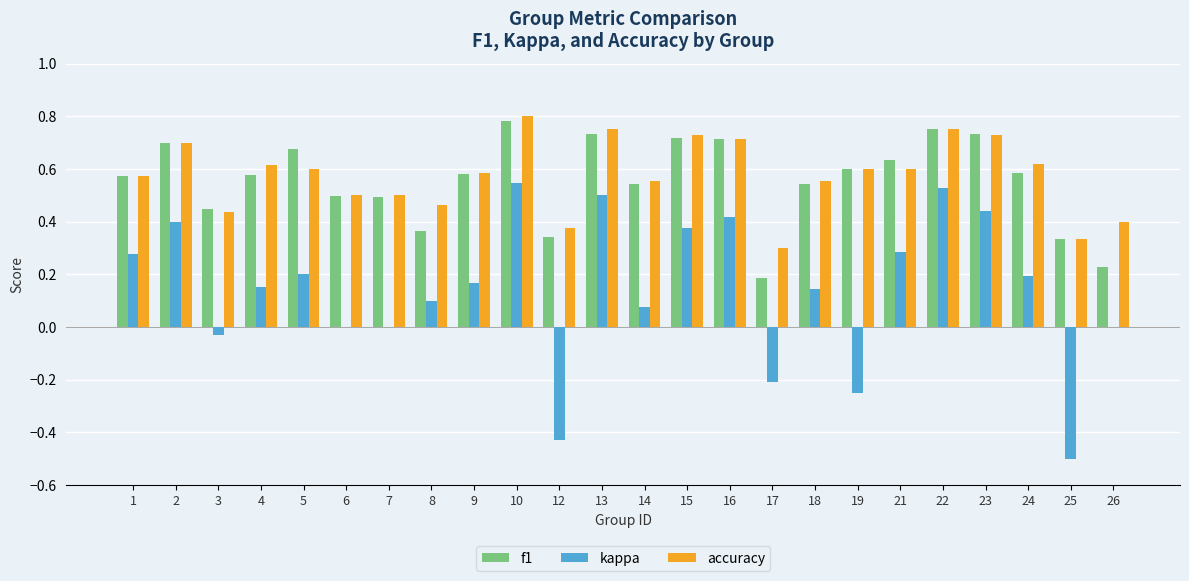

What is the sum of the accuracy values at 1 and 18?

1.1